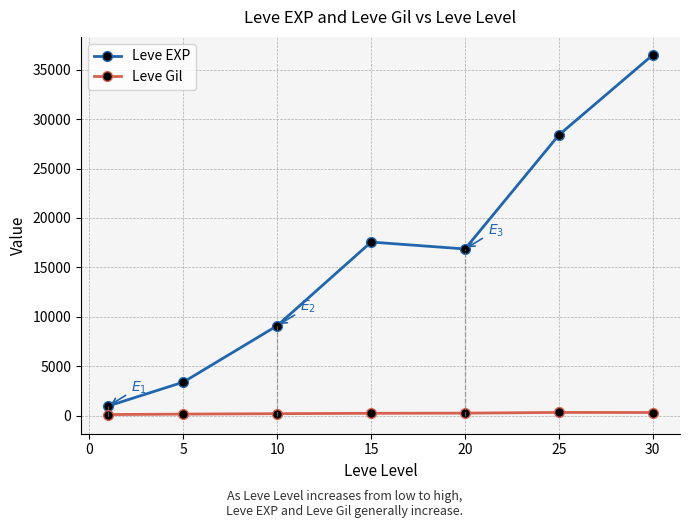

List the series in order of their peak value, lowest first.

Leve Gil, Leve EXP